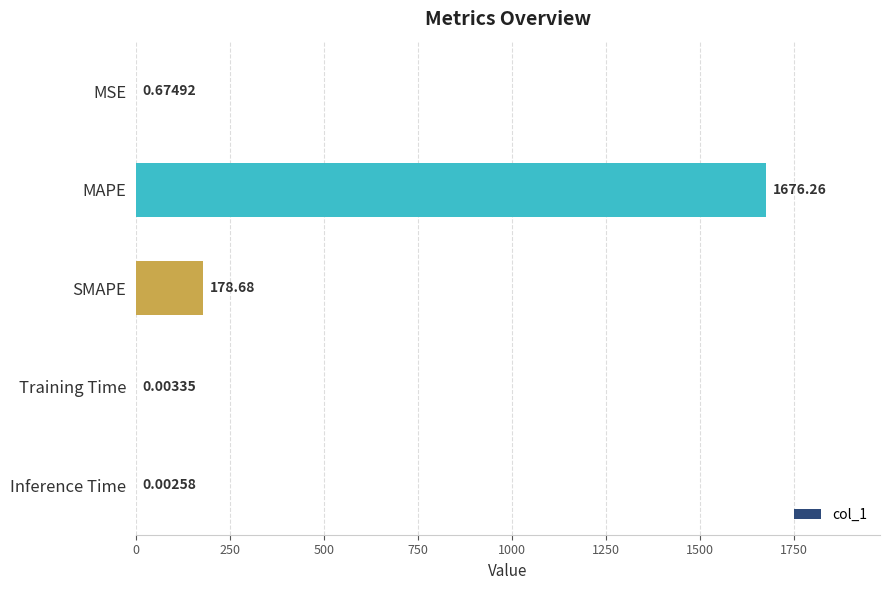

Which category has the highest value across all series?

MAPE